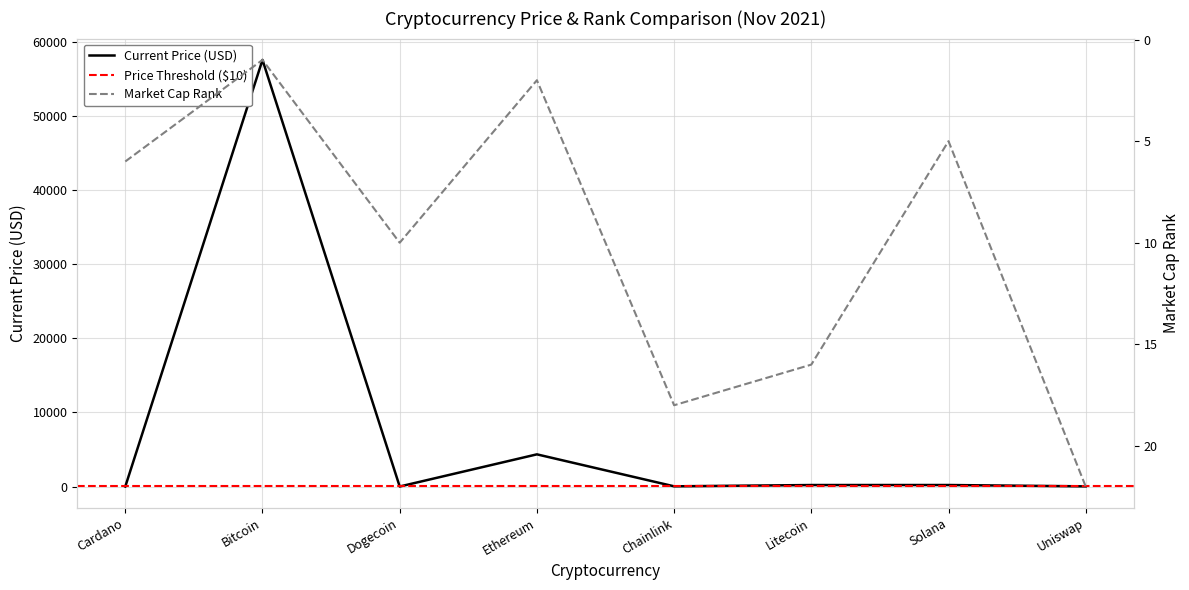

Which has a higher value, Ethereum or Litecoin?

Ethereum